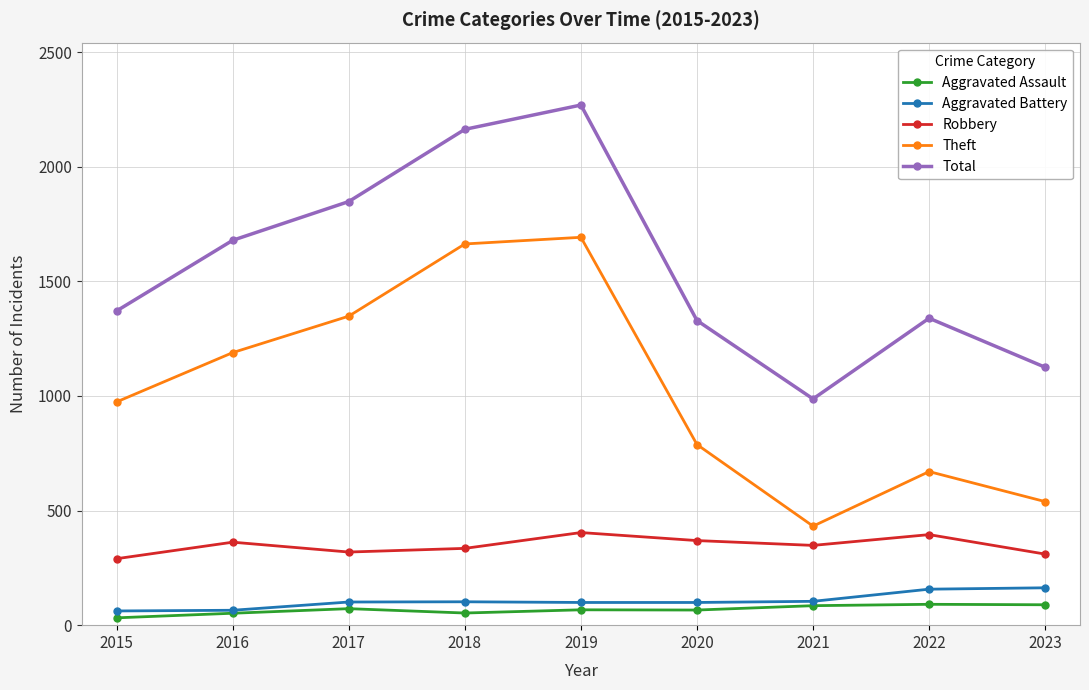

Which series has the largest total across all categories?

Total